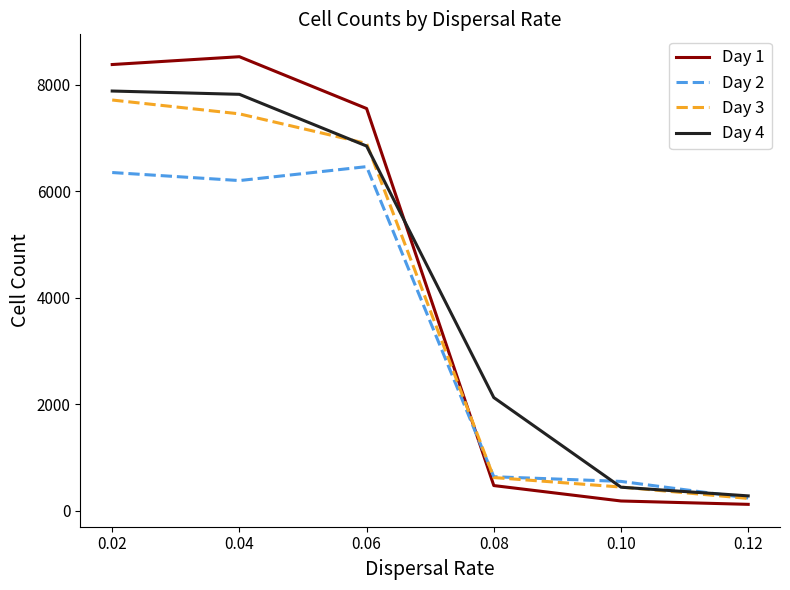

Between which two adjacent categories do Day 1 and Day 4 first intersect?

0.06 and 0.08